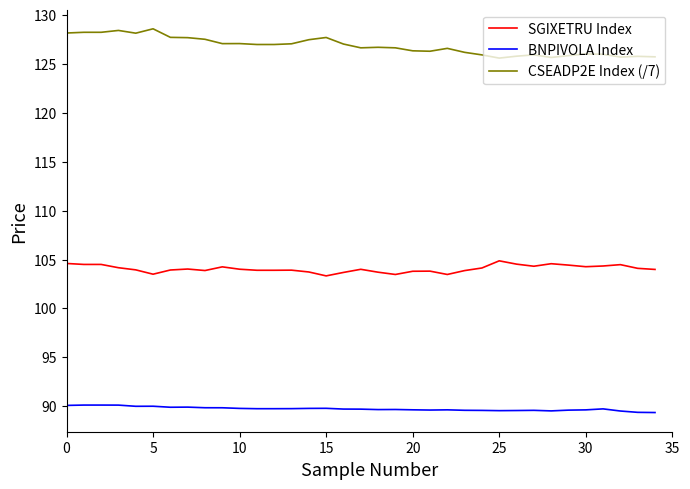

What is the minimum value for CSEADP2E Index (/7)?

125.6